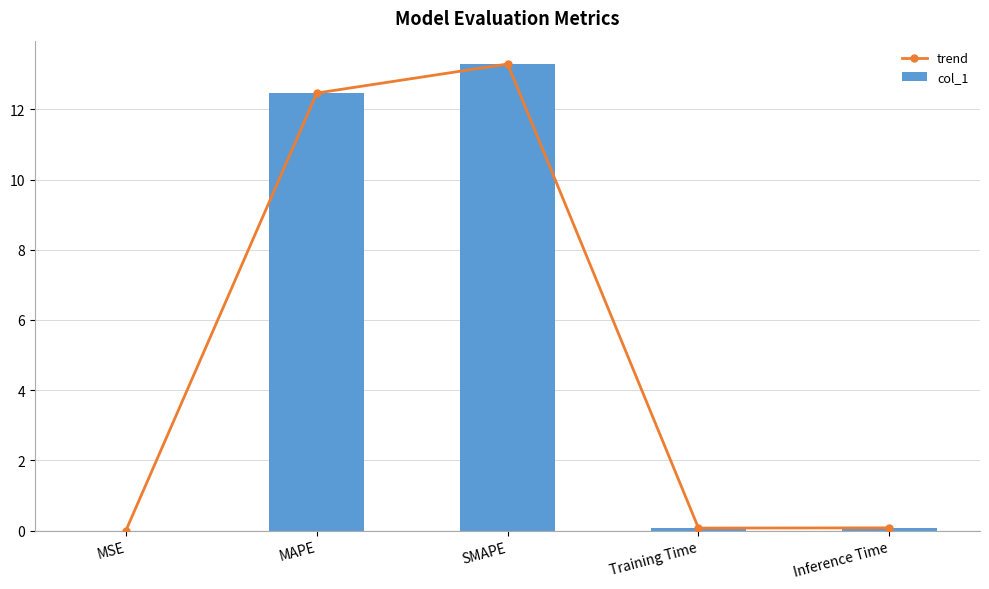

What is the maximum value shown in the chart?

13.3